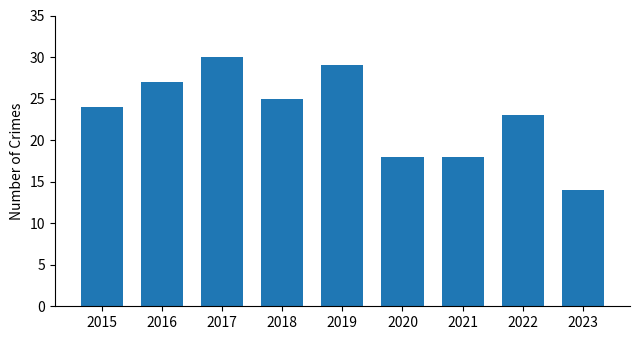

Does the chart contain stacked bars?

No